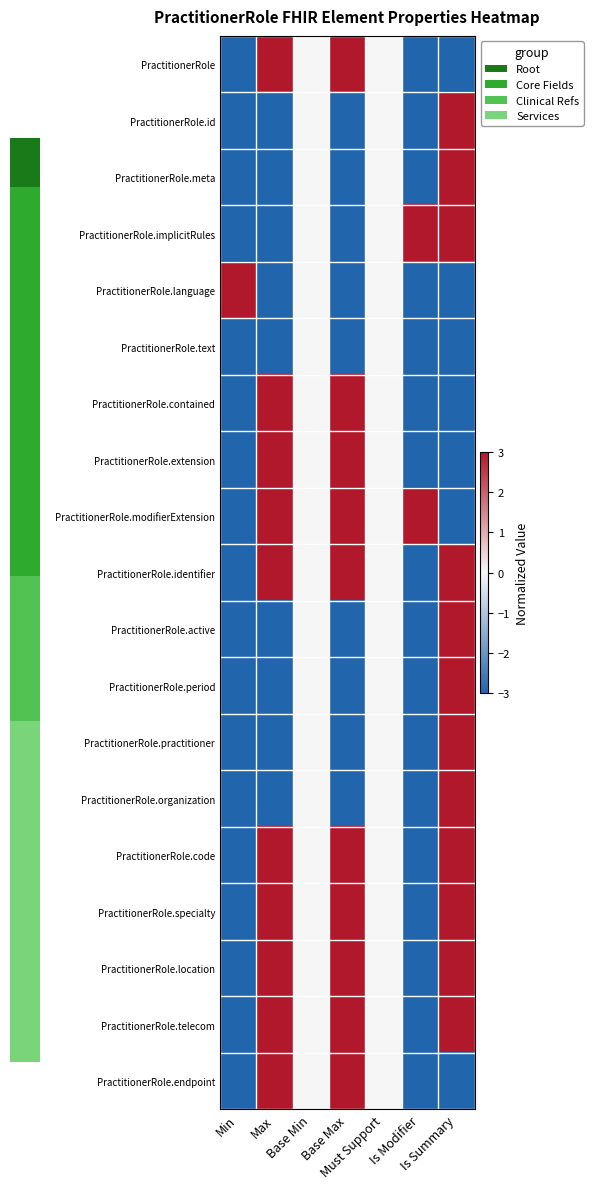

What is the smallest value displayed?

-3